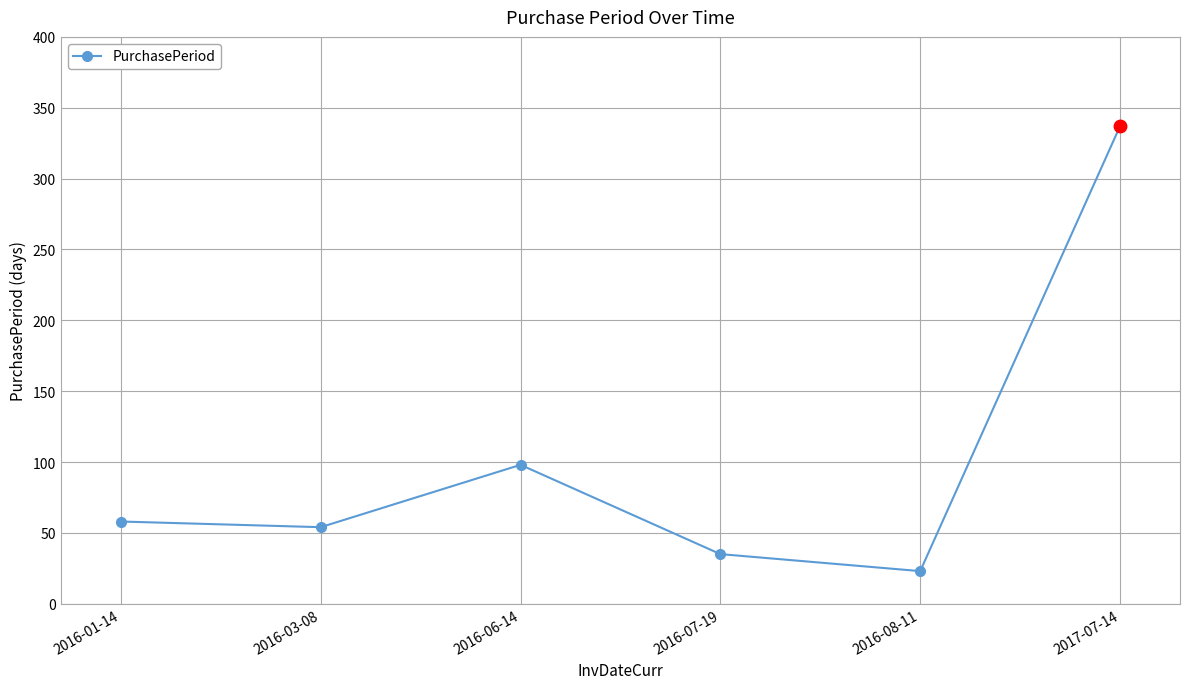

At which category does the chart reach its peak across all series?

2017-07-14